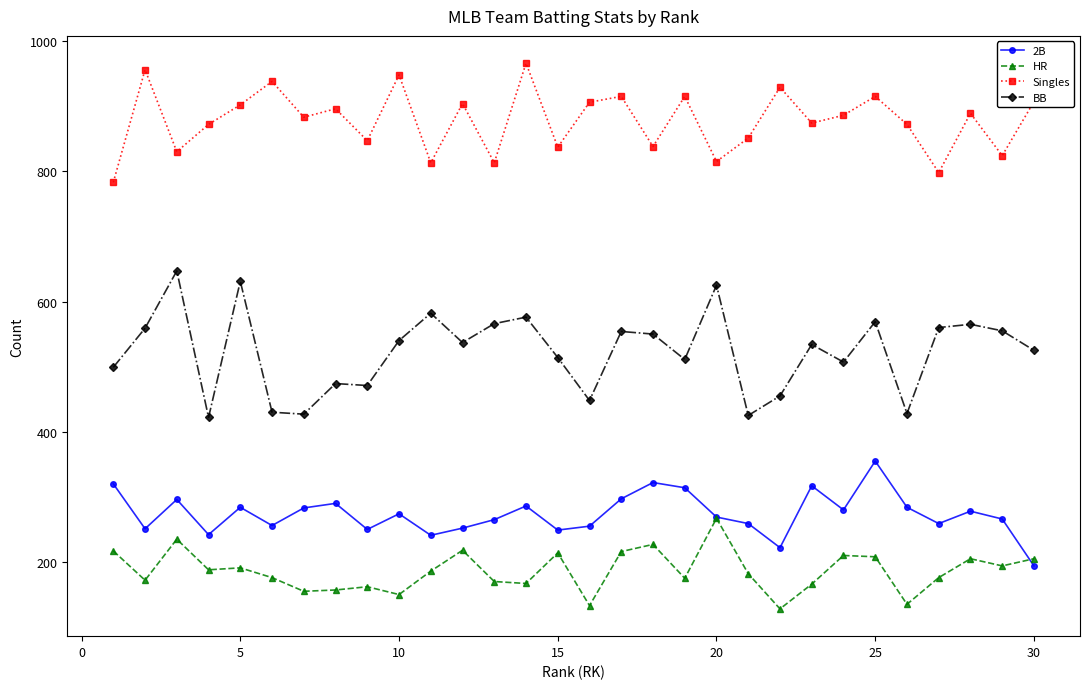

What is the greatest value displayed?

966